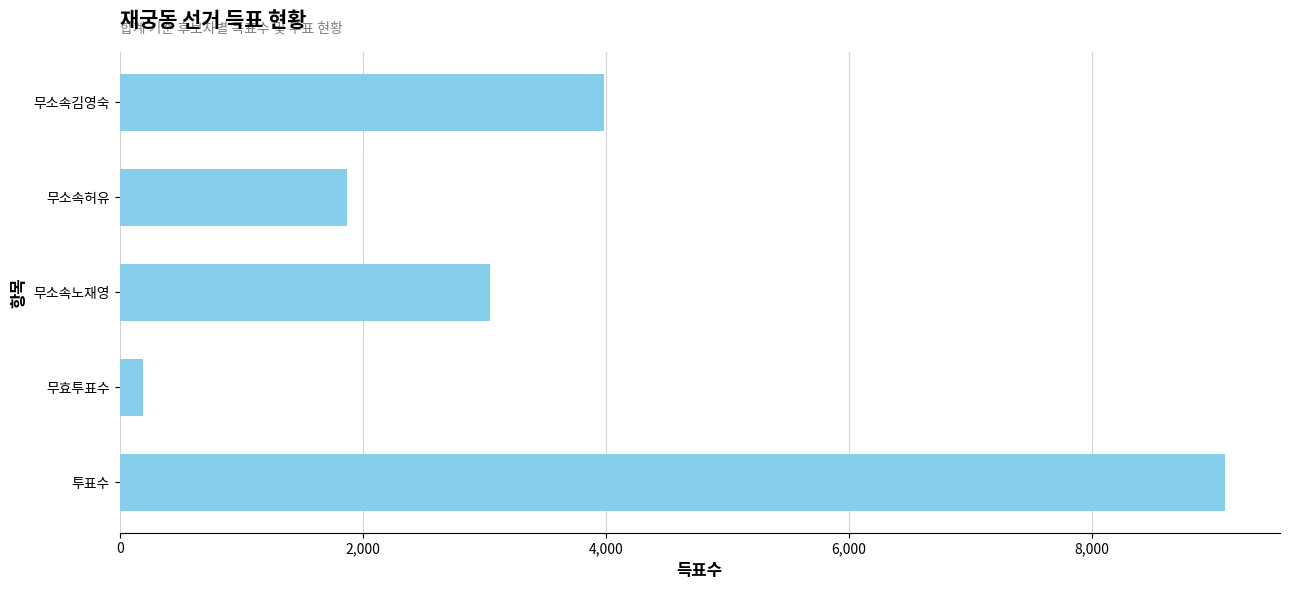

What is the change in value from 무소속김영숙 to 투표수?

+5105